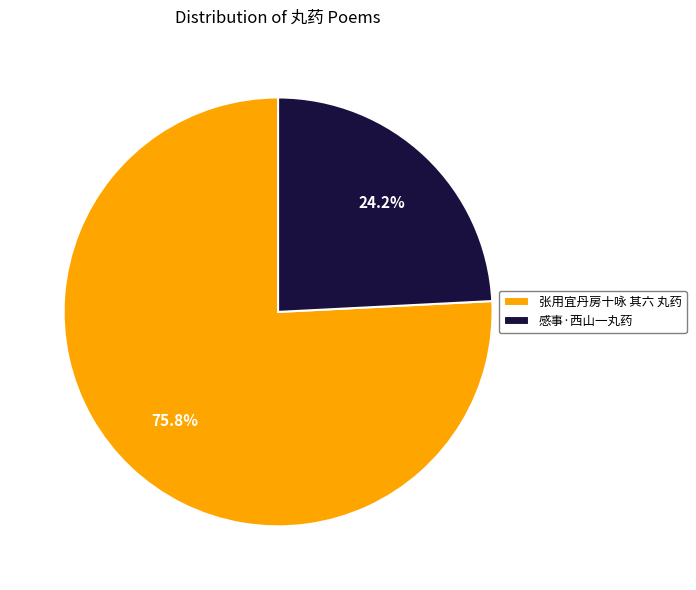

Which category has the smallest portion of the pie?

感事·西山一丸药